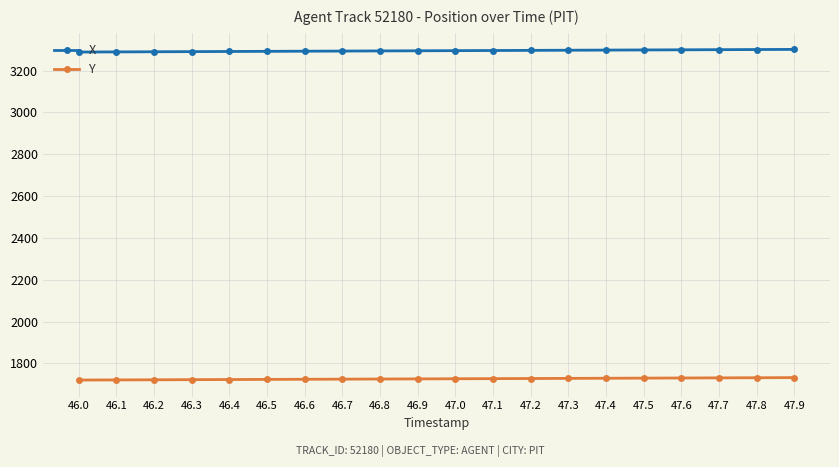

True or false: X has a value of 5069.4 at 46.6.

False